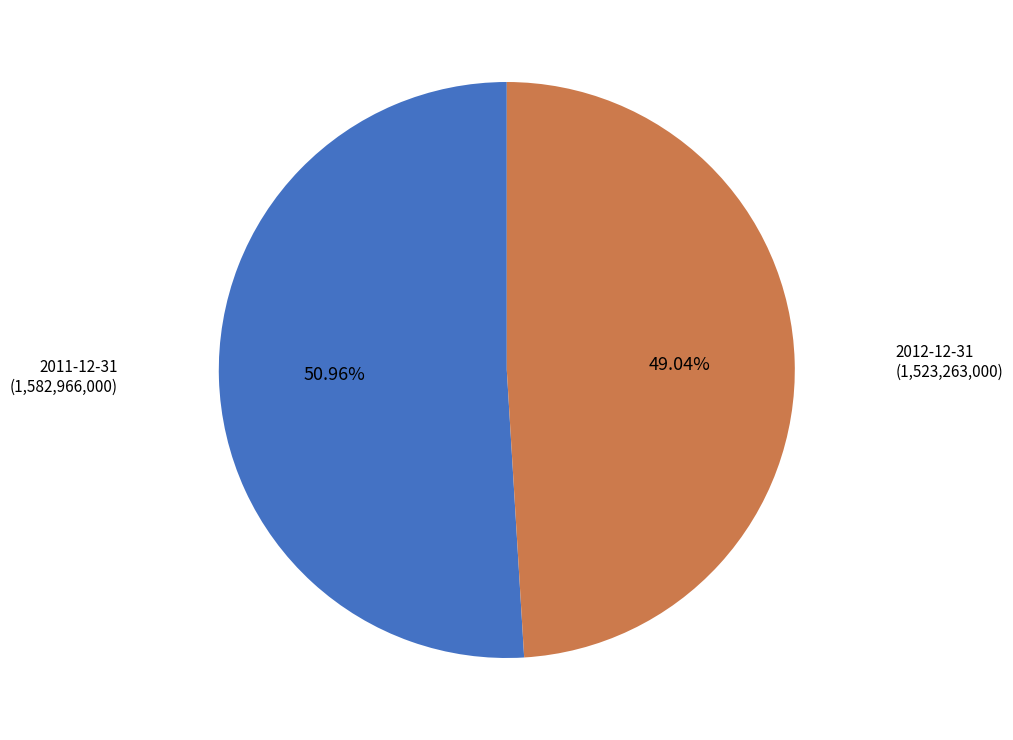

Which category accounts for the majority?

2011-12-31